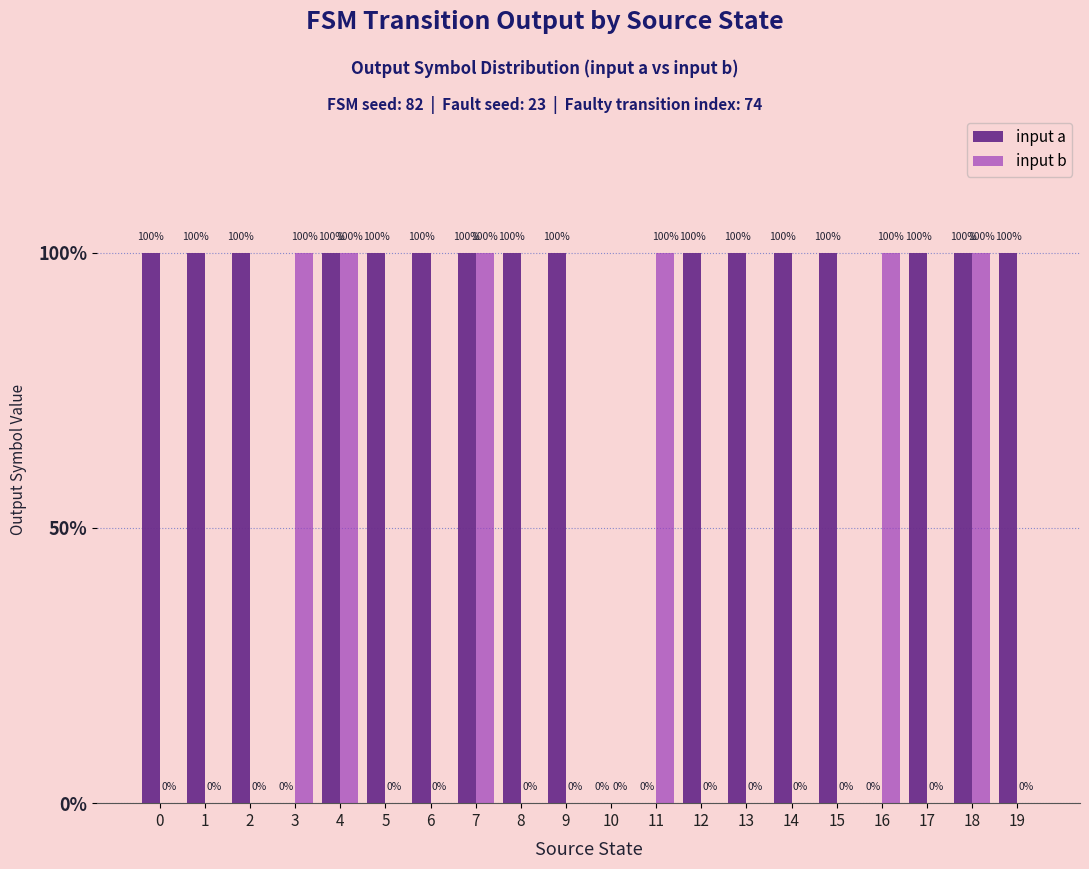

Are the bars grouped side by side (vs. stacked)?

Yes